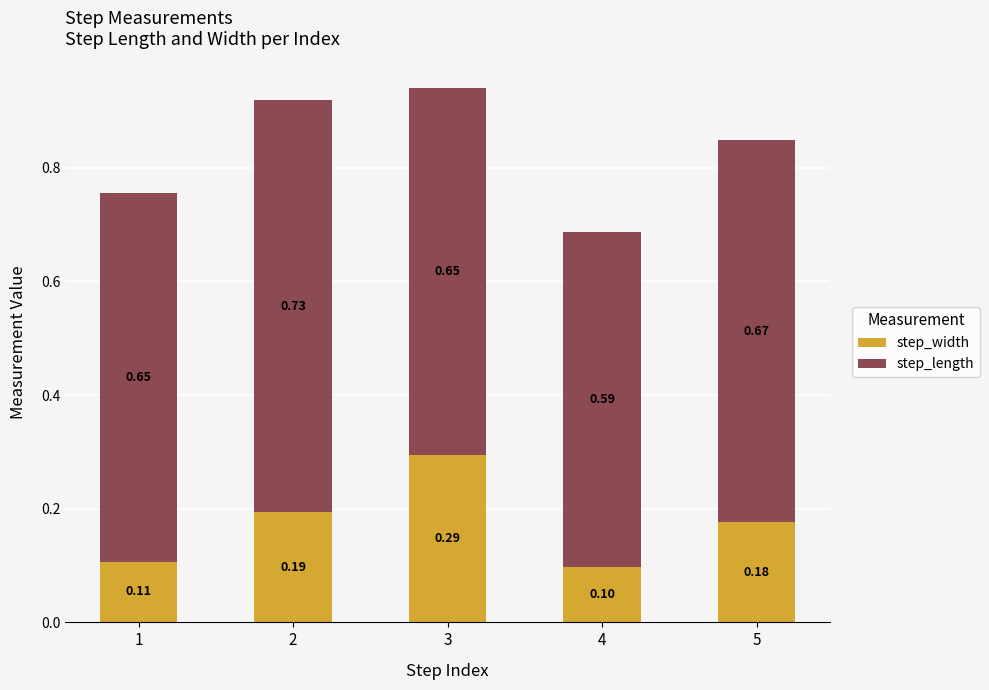

Rank the categories by step_width value from highest to lowest.

3, 2, 5, 1, 4